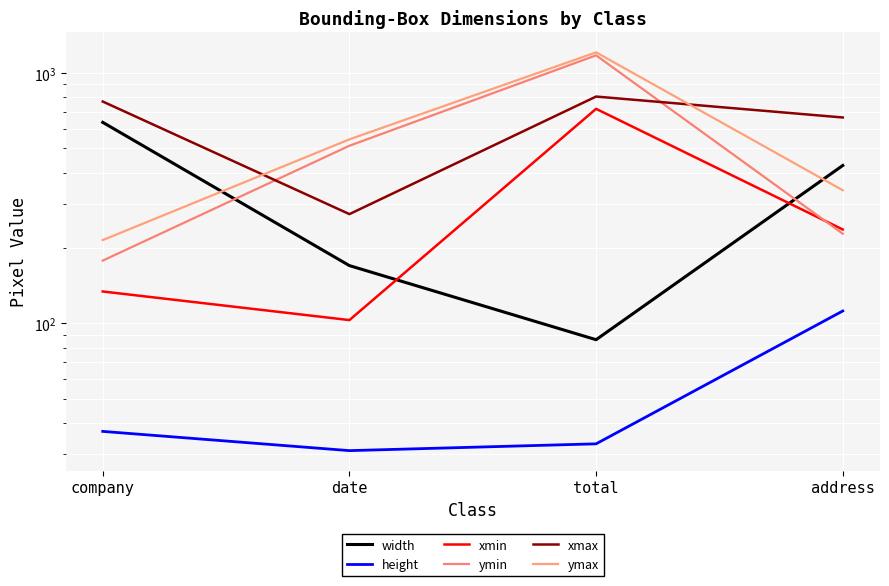

What is the value of the height point at the 1st from the left?

37